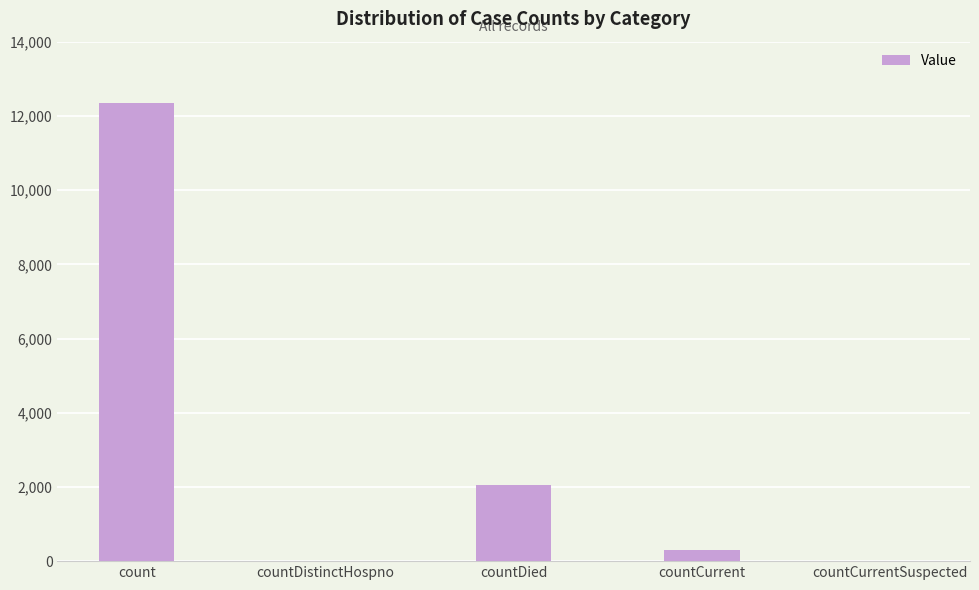

What is the change in value from count to countCurrentSuspected?

-12336